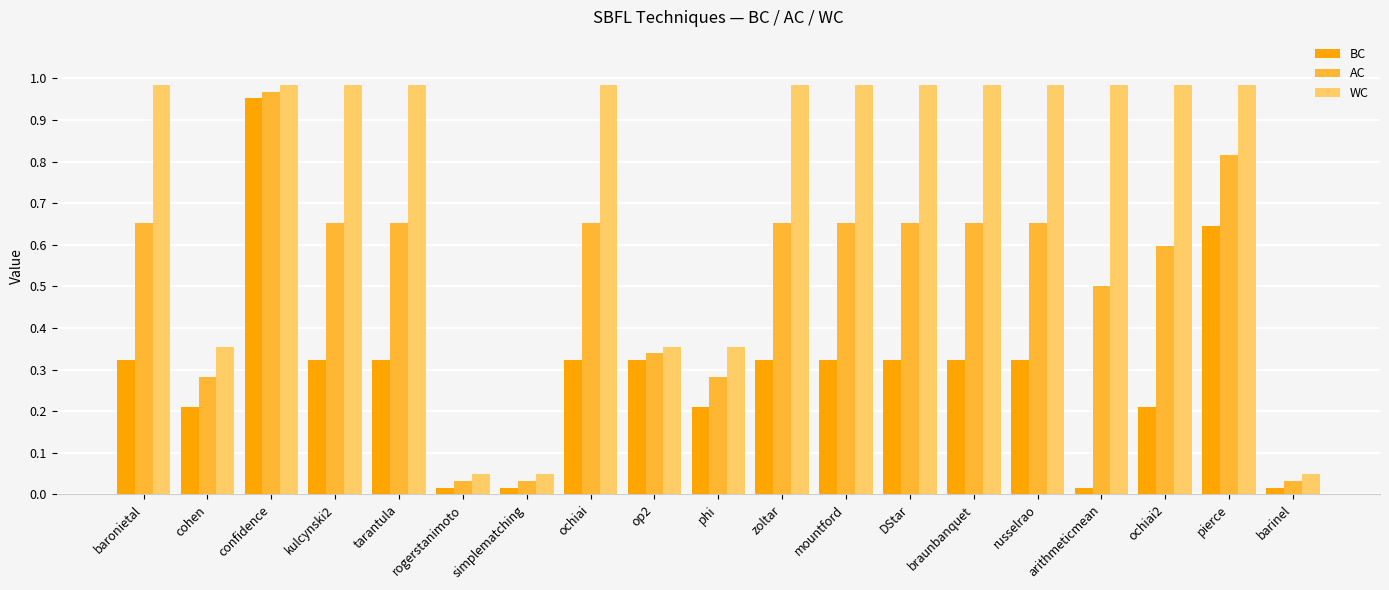

How many bars are there in total?

57